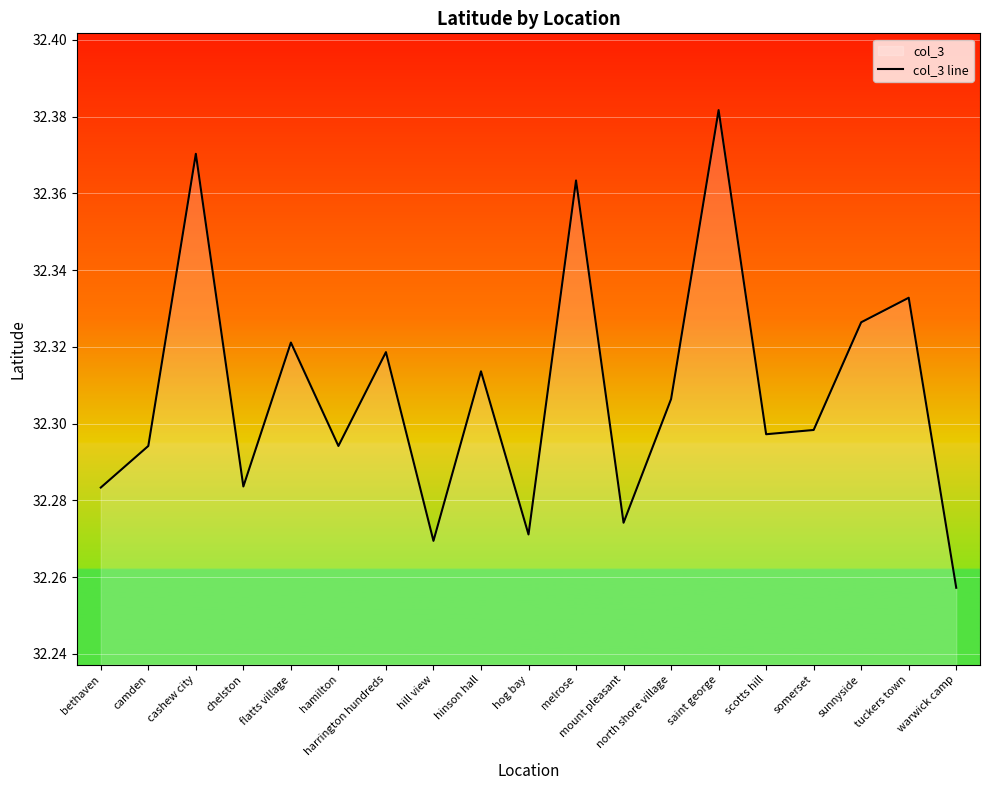

Which label corresponds to the smallest value in the chart?

warwick camp